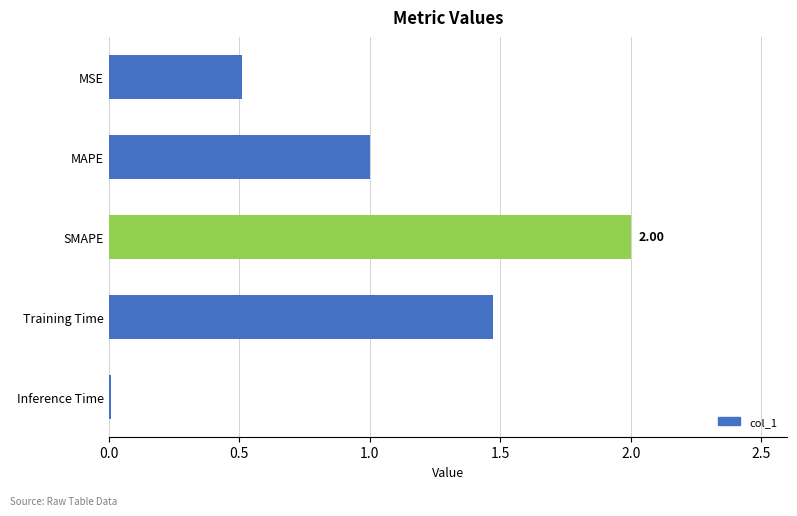

What is the sum of all values?

5.0